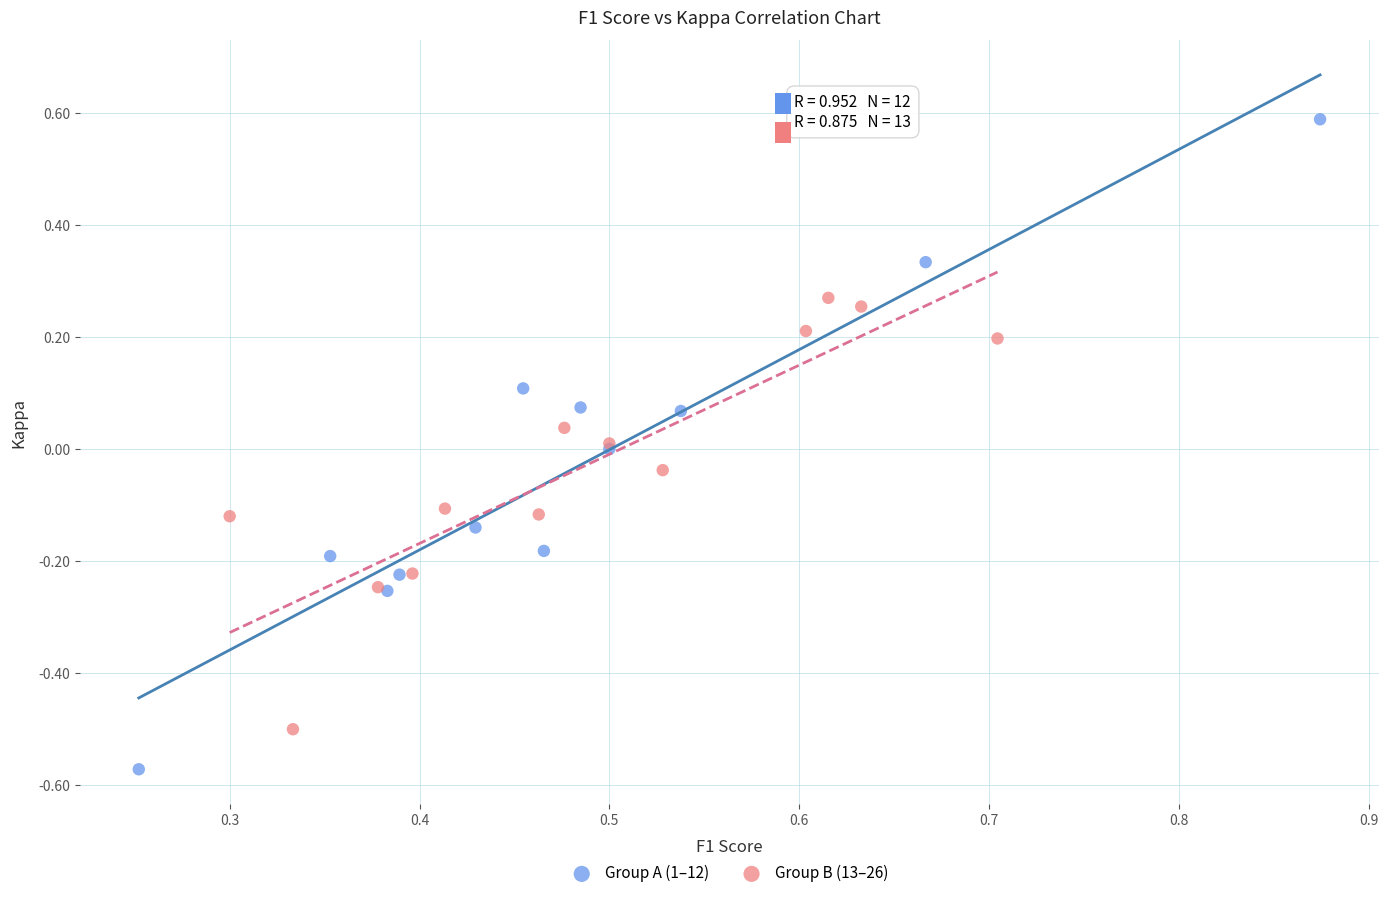

Which series reaches the maximum Y coordinate?

Group A (1–12)